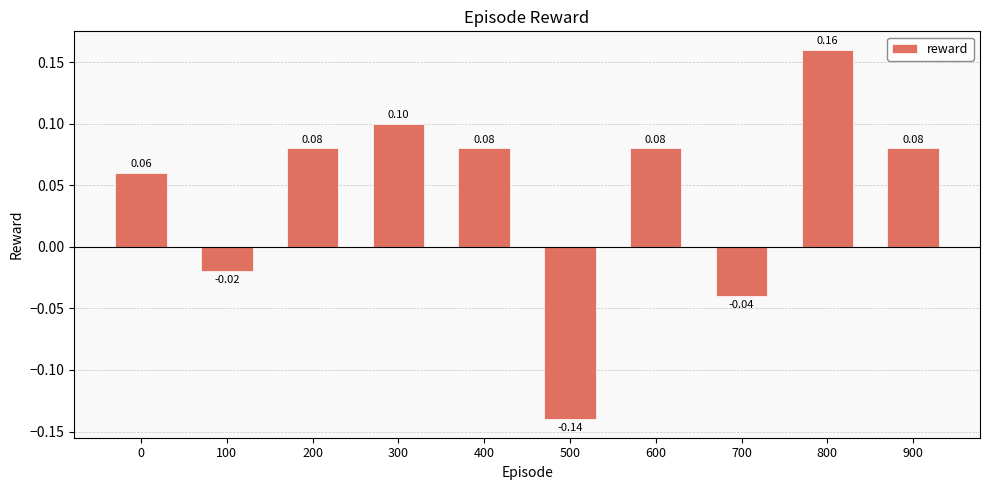

The value at 600 is 0.1. True or false?

True